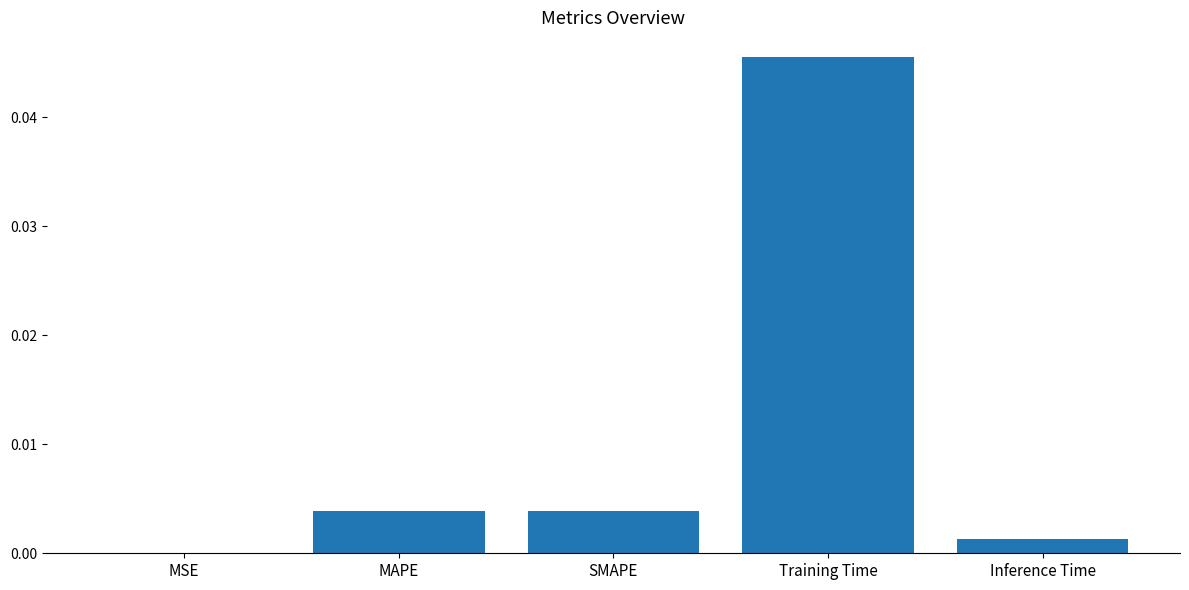

Is it true that the value at MSE is 0.0?

True